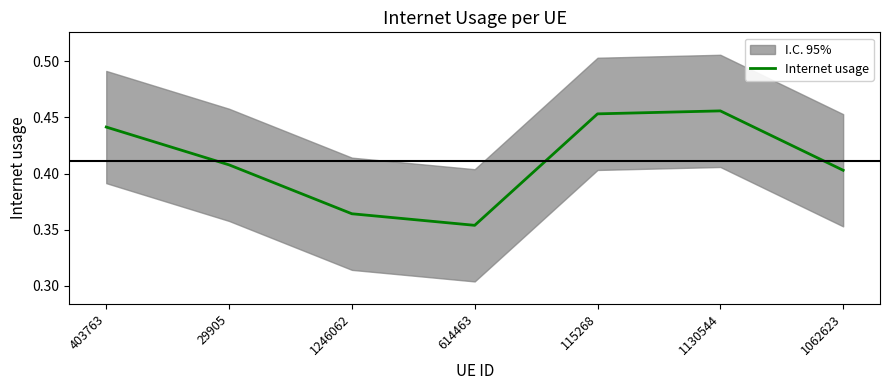

Reading left to right, extract all data points from this chart.

0.4	0.4	0.4	0.4	0.5	0.5	0.4